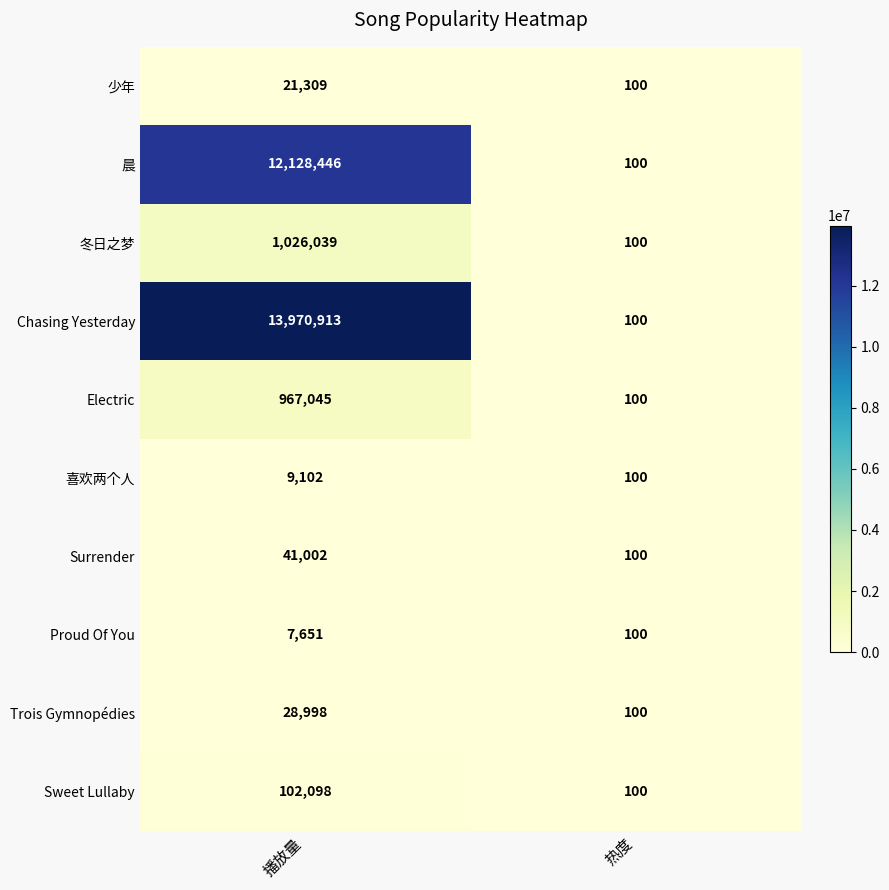

What is the total value across all series at 热度?

1000